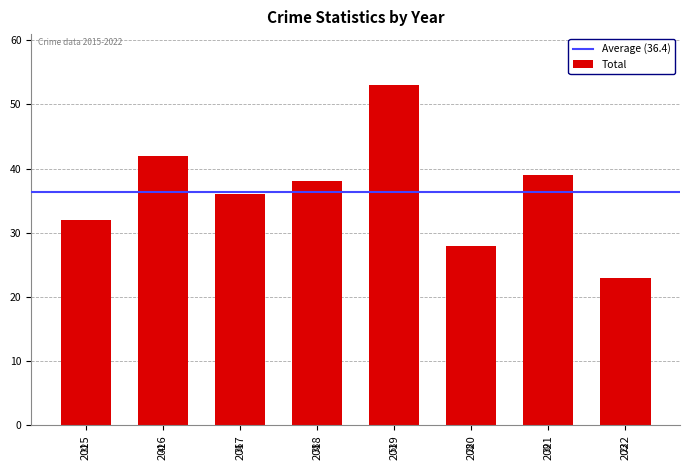

Count the values in the range 32 to 42.

5